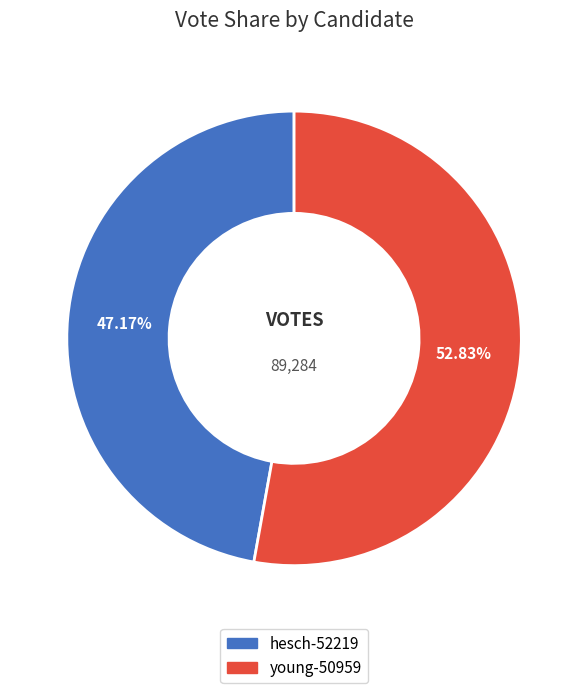

True or false: young-50959 accounts for 53% of the total.

True